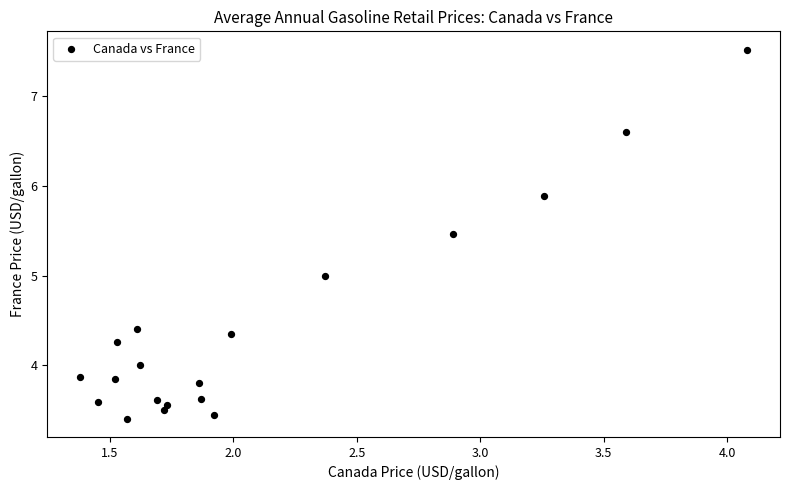

What is the range of X values (max minus min)?

2.7